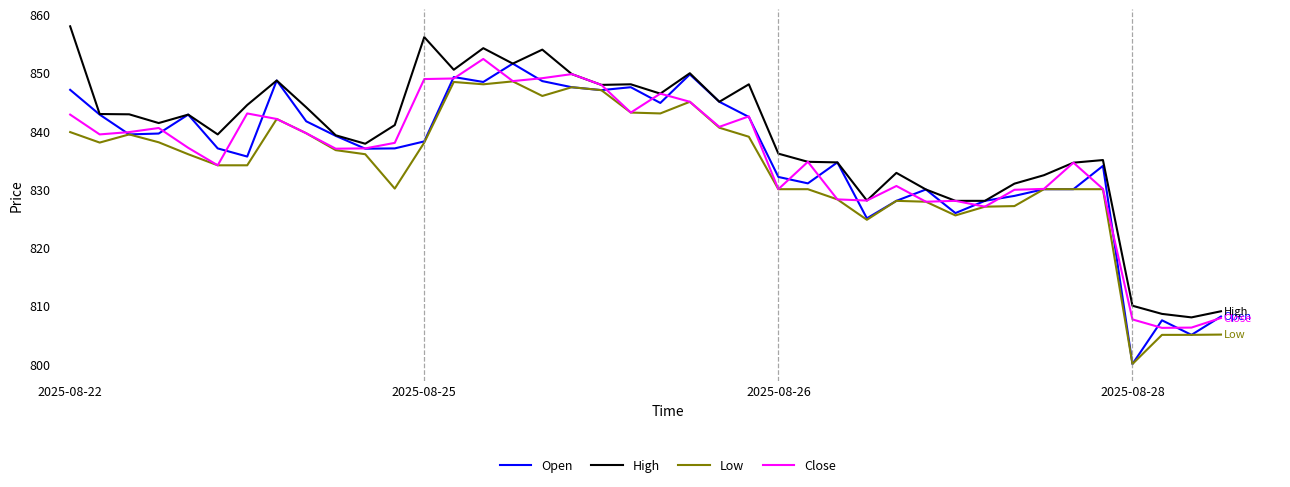

What is the maximum value shown in the chart?

858.0